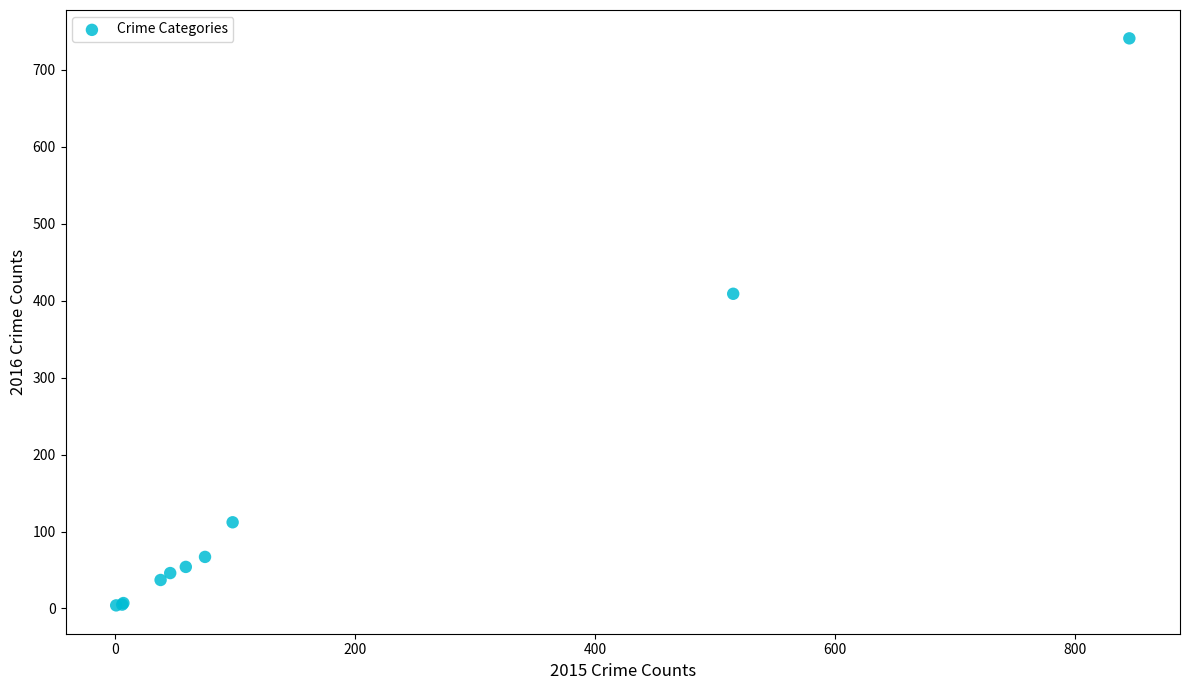

What Y value in the scatter plot is closest to 372?

409